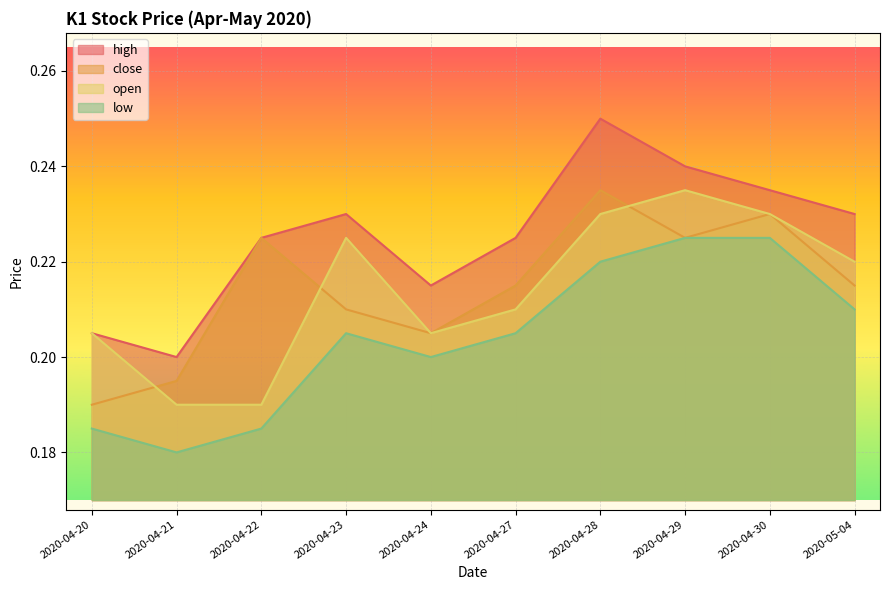

Which series has the widest spread of values?

high